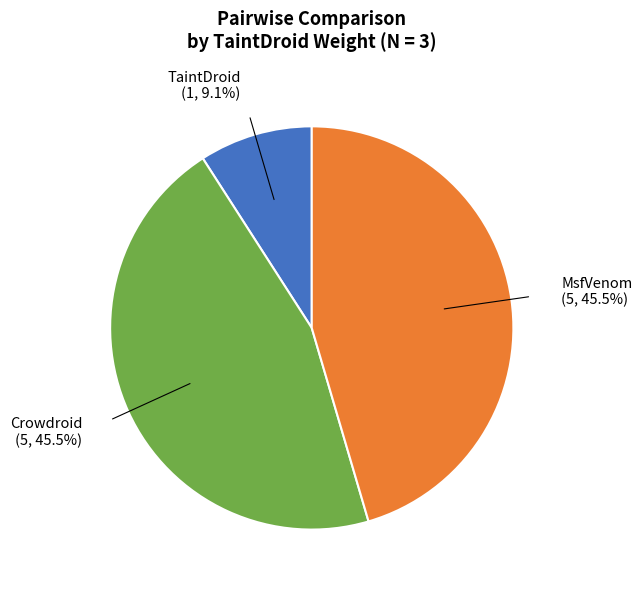

Is there a majority slice in this chart?

No